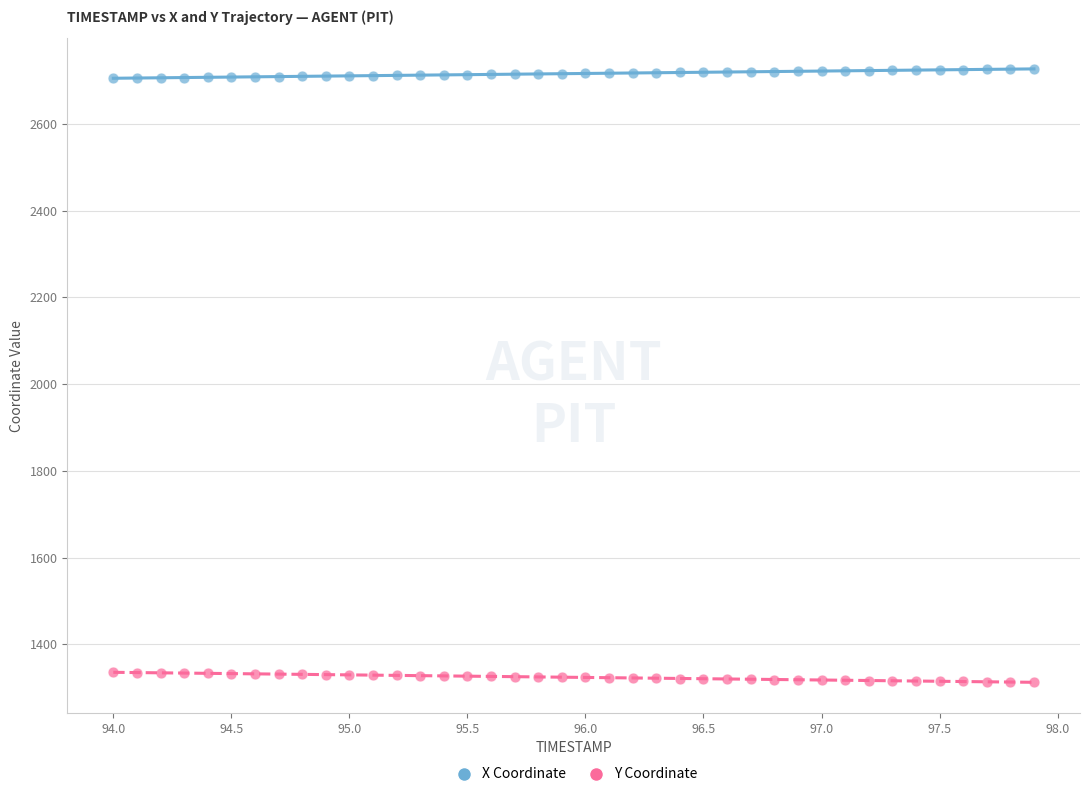

Across all data points, what is the range of X values (max minus min)?

3.9